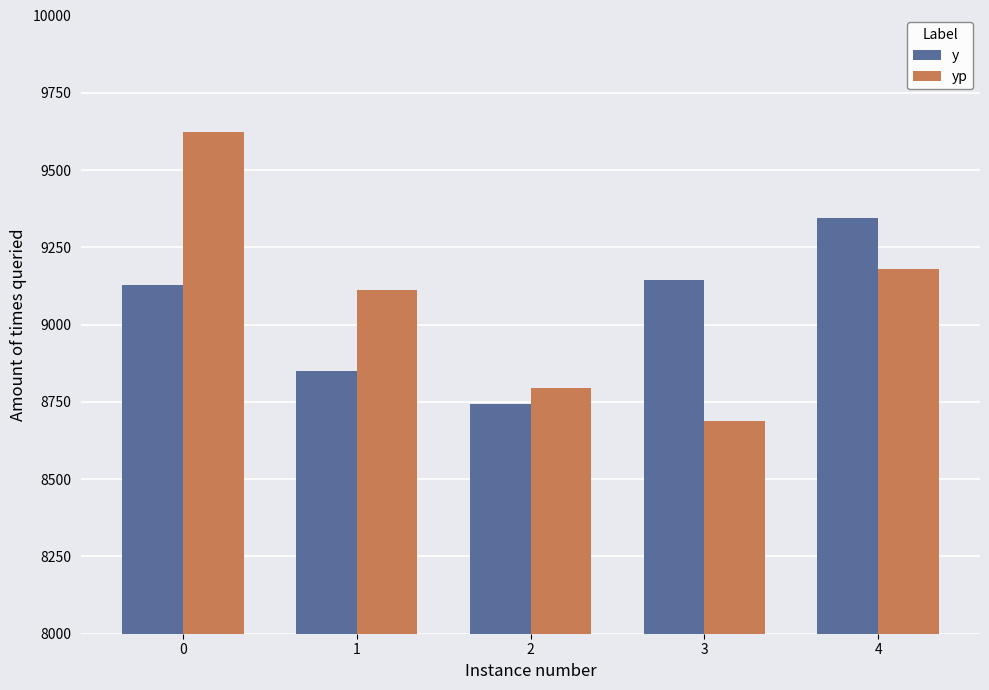

How many series are shown in this chart?

2